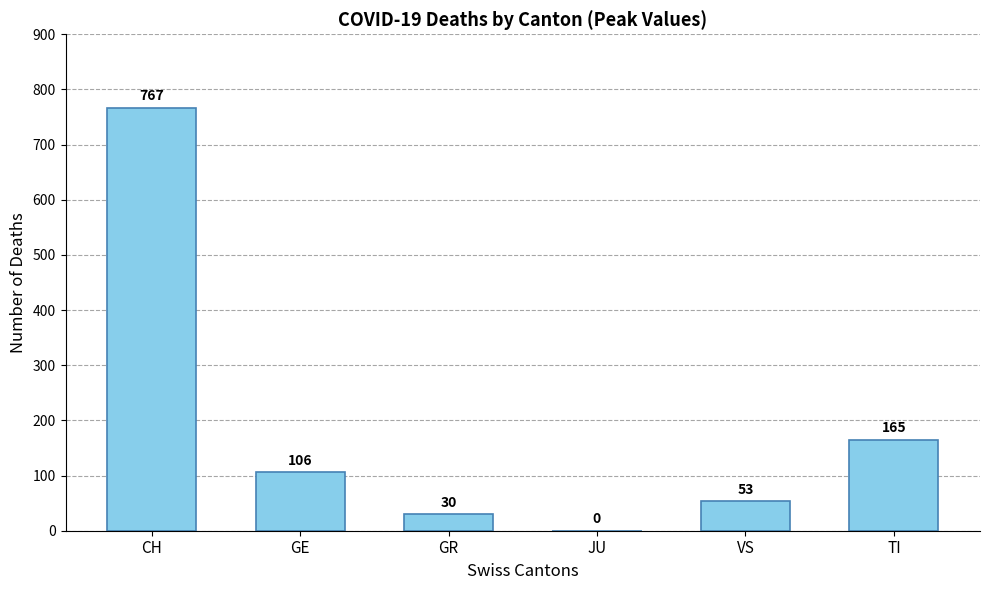

The value at GR is 30. True or false?

True